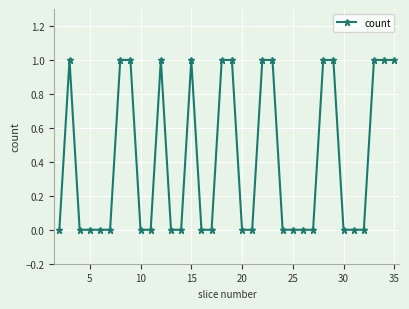

True or false: the data has more than 1 interior local peaks.

True